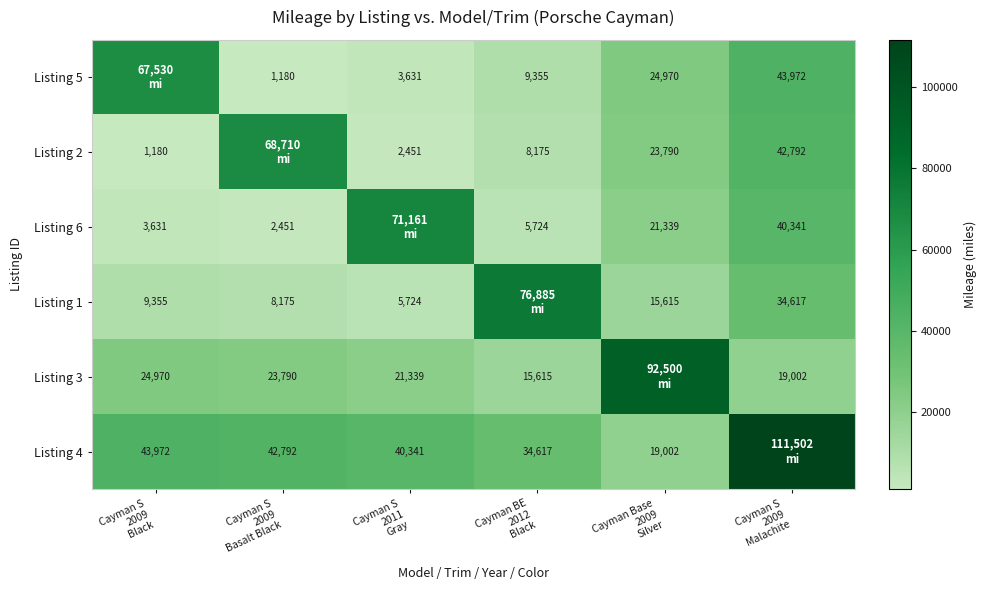

The Listing 5 series shows 67530 at Cayman S 2009 Black. True or false?

True